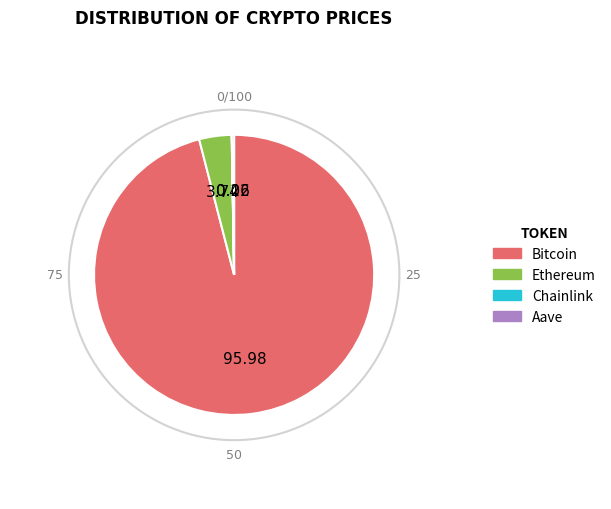

Between Bitcoin and Ethereum, which is larger?

Bitcoin